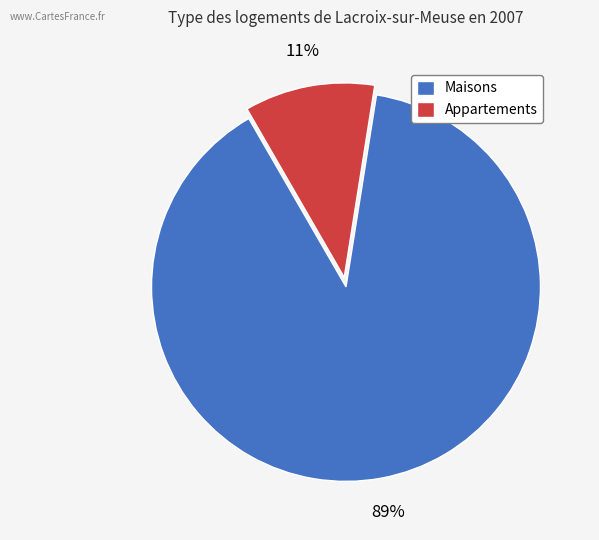

What percentage is the Maisons slice, to the nearest percent?

89%